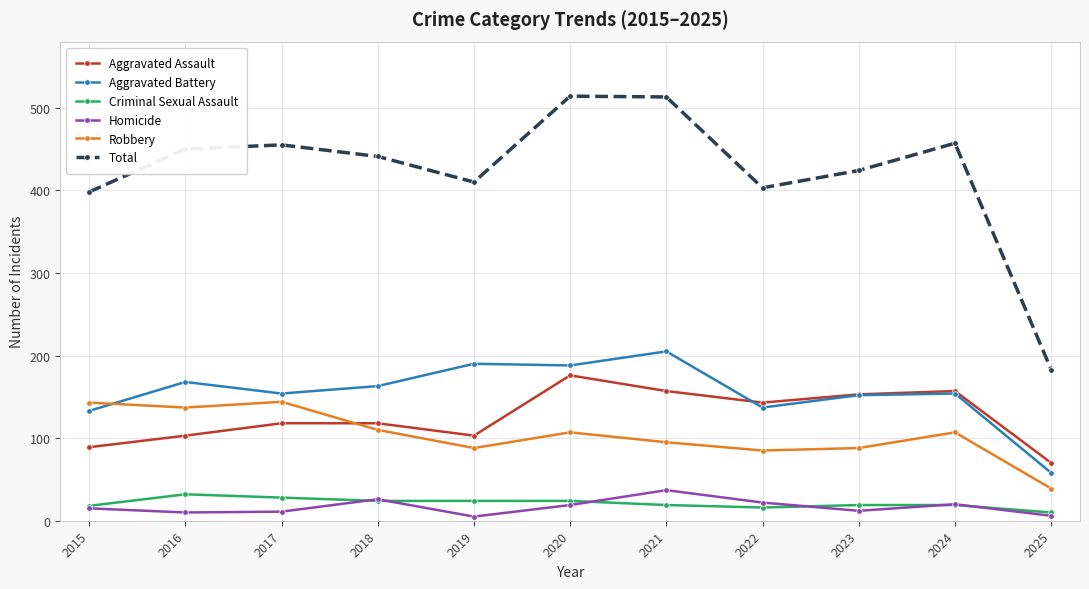

Is it true that Total equals 450 at 2016?

True